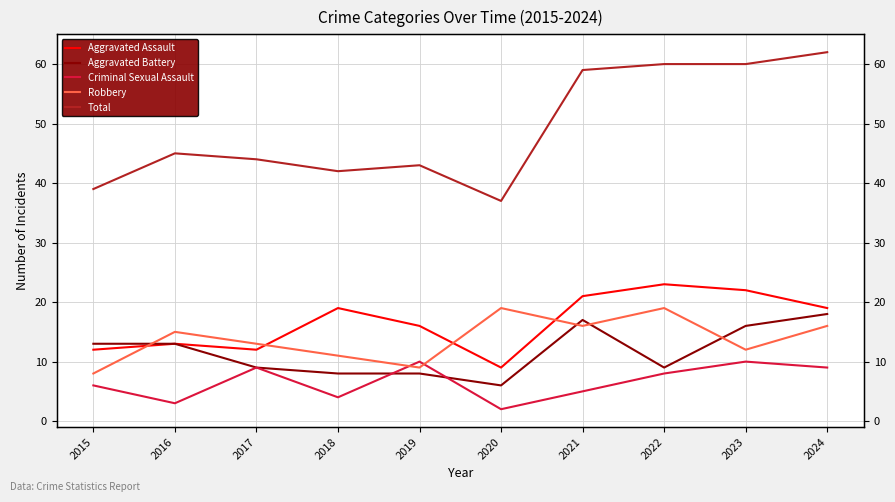

Reading left to right, transcribe all the data shown in this chart.

Aggravated Assault: 12	13	12	19	16	9	21	23	22	19
Aggravated Battery: 13	13	9	8	8	6	17	9	16	18
Criminal Sexual Assault: 6	3	9	4	10	2	5	8	10	9
Robbery: 8	15	13	11	9	19	16	19	12	16
Total: 39	45	44	42	43	37	59	60	60	62